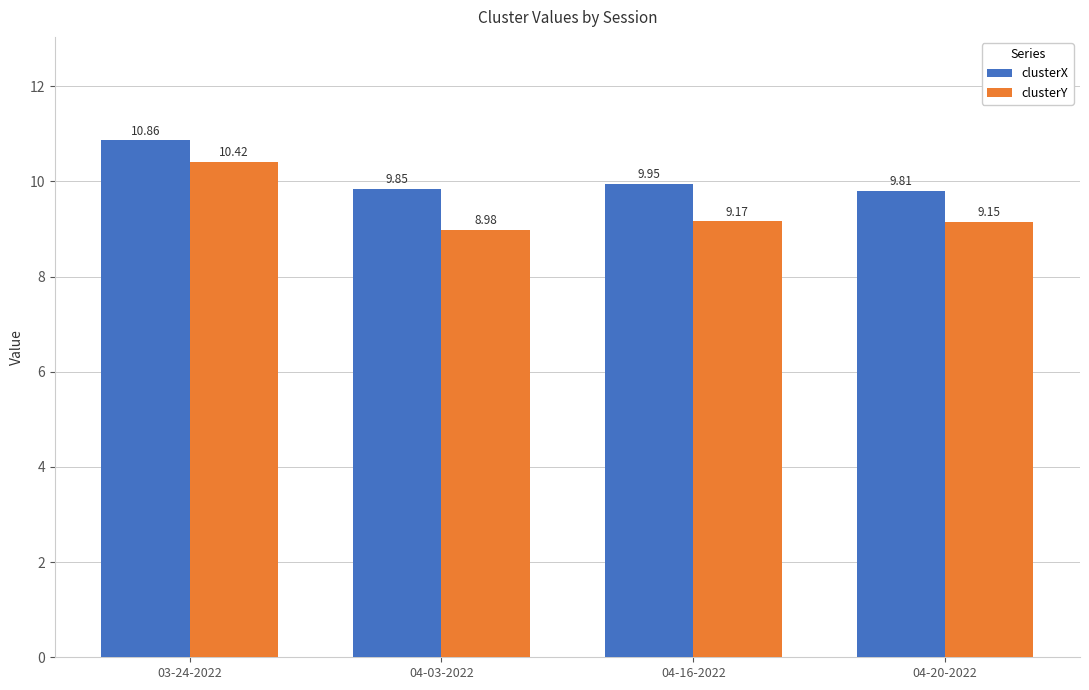

How many bars are there in total?

8